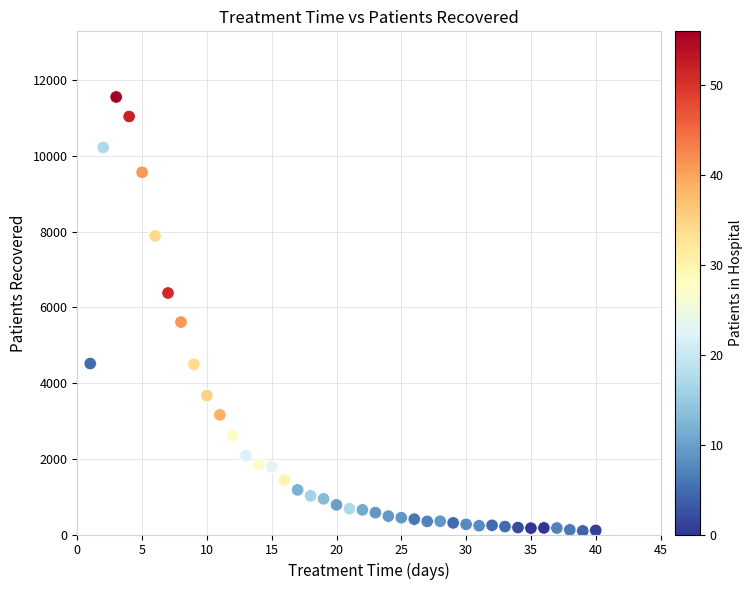

What Y value in the scatter plot is closest to 5826?

5611